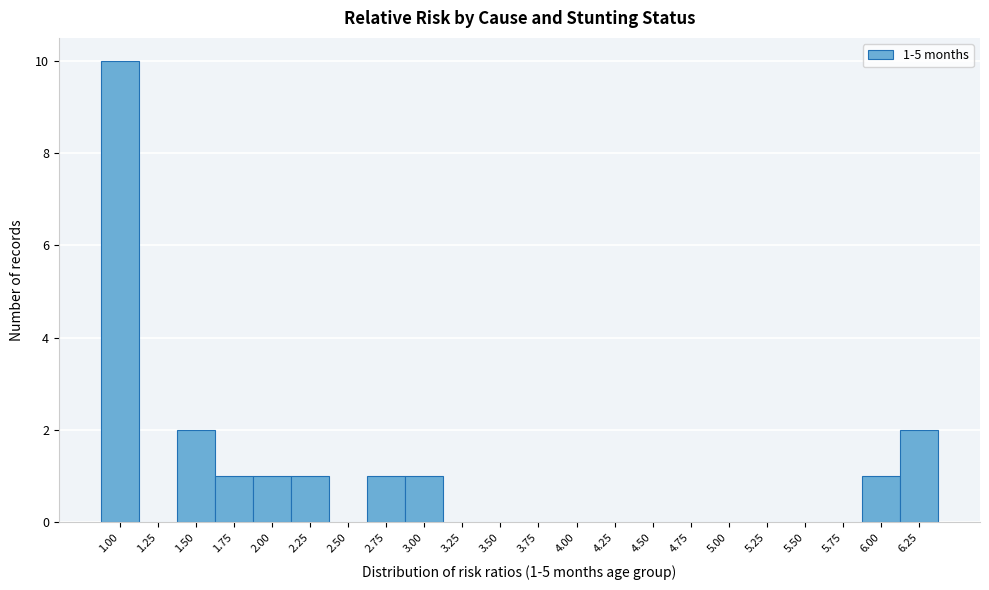

Reading left to right, list all the values displayed in this chart.

1.00=10	1.25=0	1.50=2	1.75=1	2.00=1	2.25=1	2.50=0	2.75=1	3.00=1	3.25=0	3.50=0	3.75=0	4.00=0	4.25=0	4.50=0	4.75=0	5.00=0	5.25=0	5.50=0	5.75=0	6.00=1	6.25=2